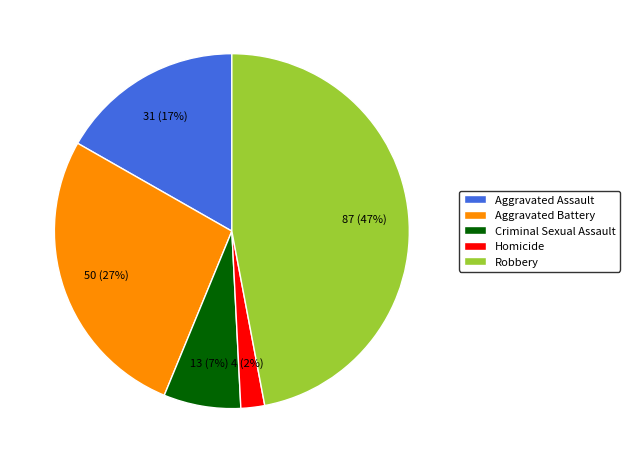

Which slice is the smallest?

Homicide